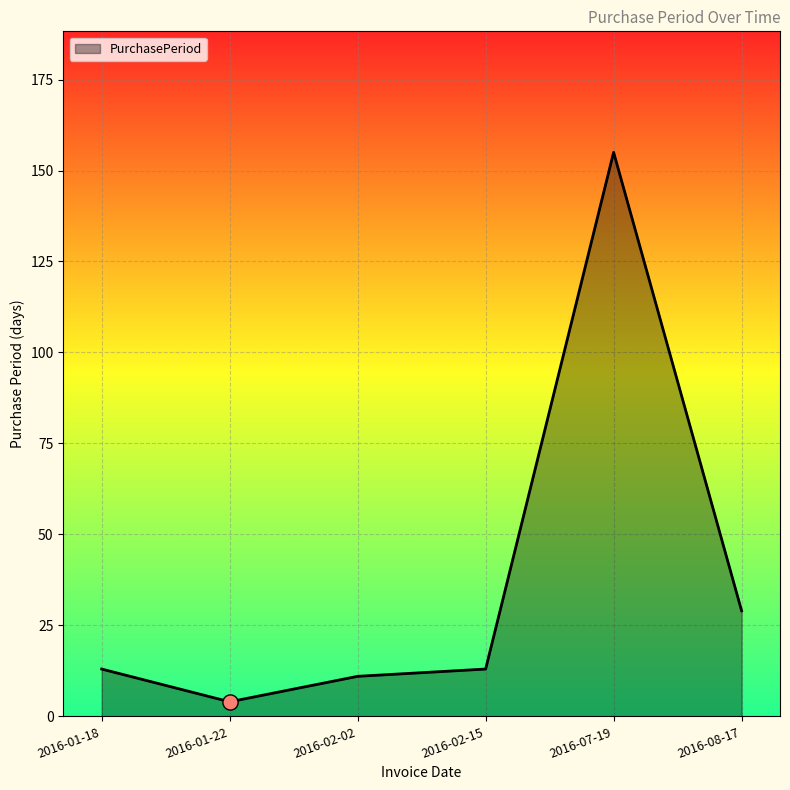

What is the change in value from 2016-01-18 to 2016-02-02?

-2